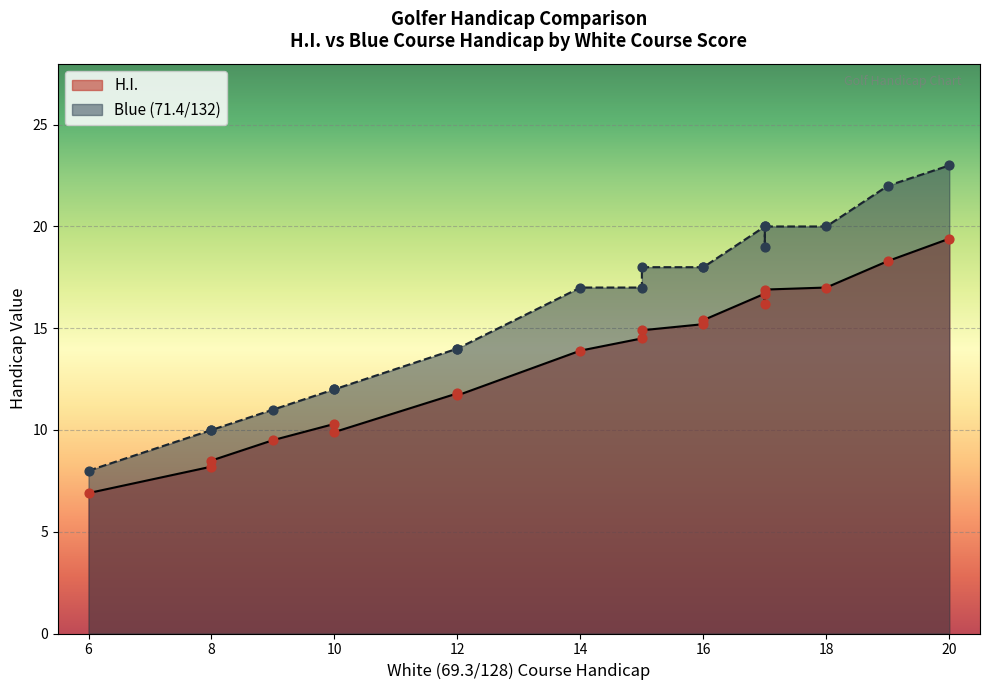

At how many categories does at least one series exceed 12?

13